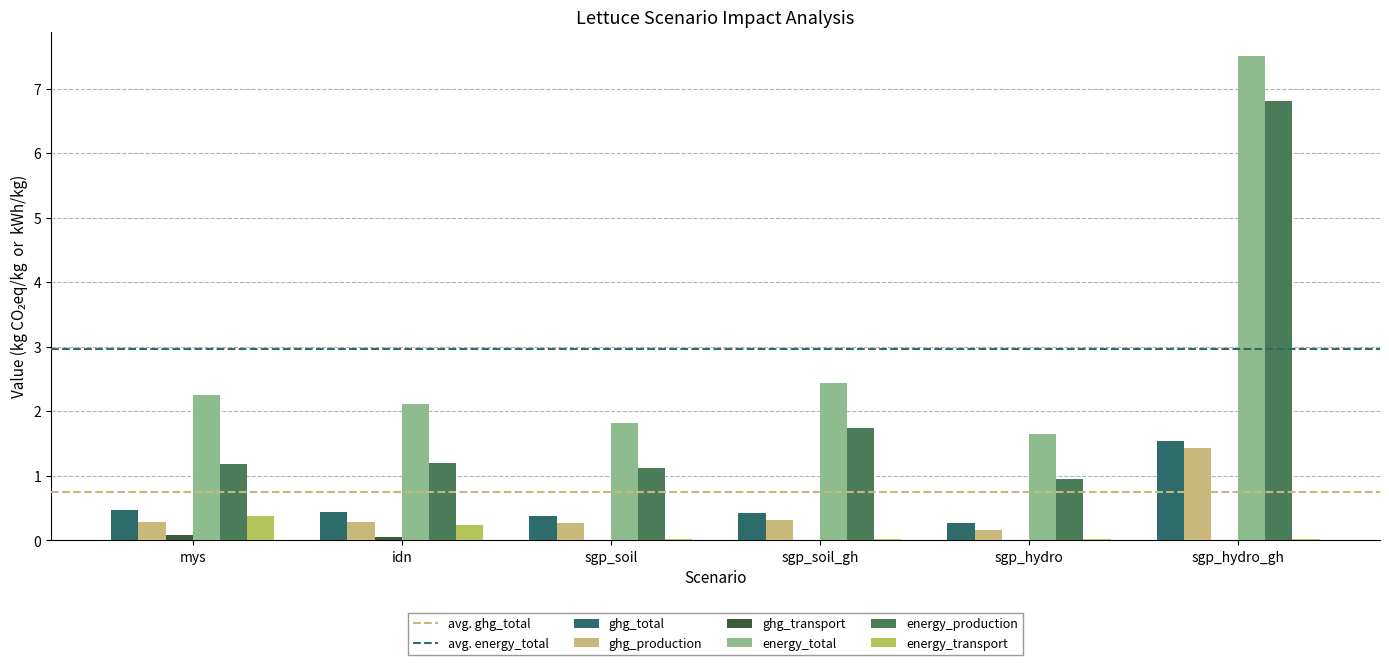

Read the ghg_total value at idn.

0.4